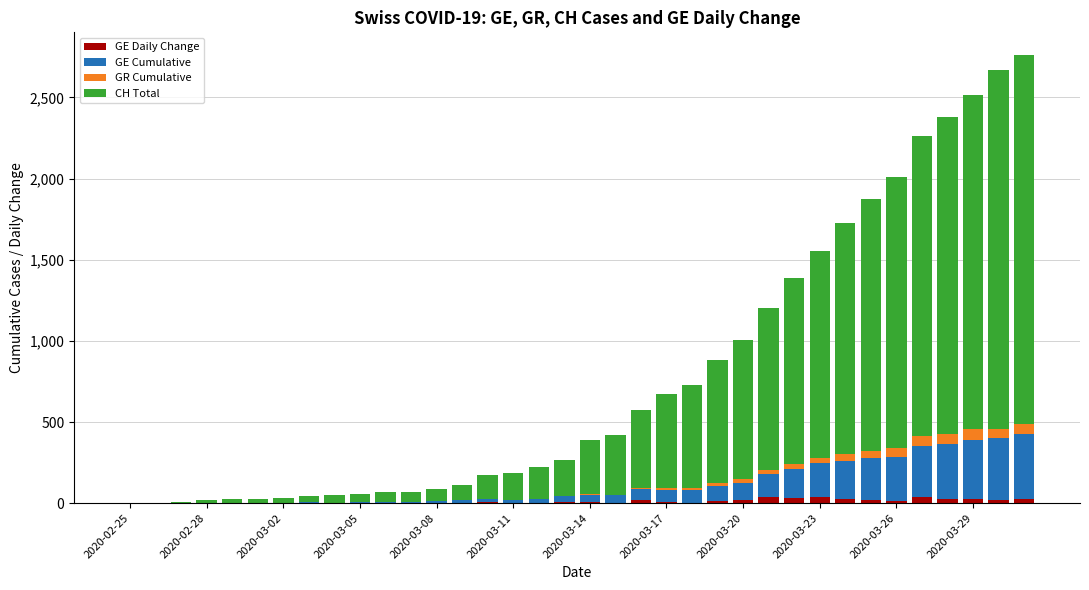

Count the number of data series in this chart.

4